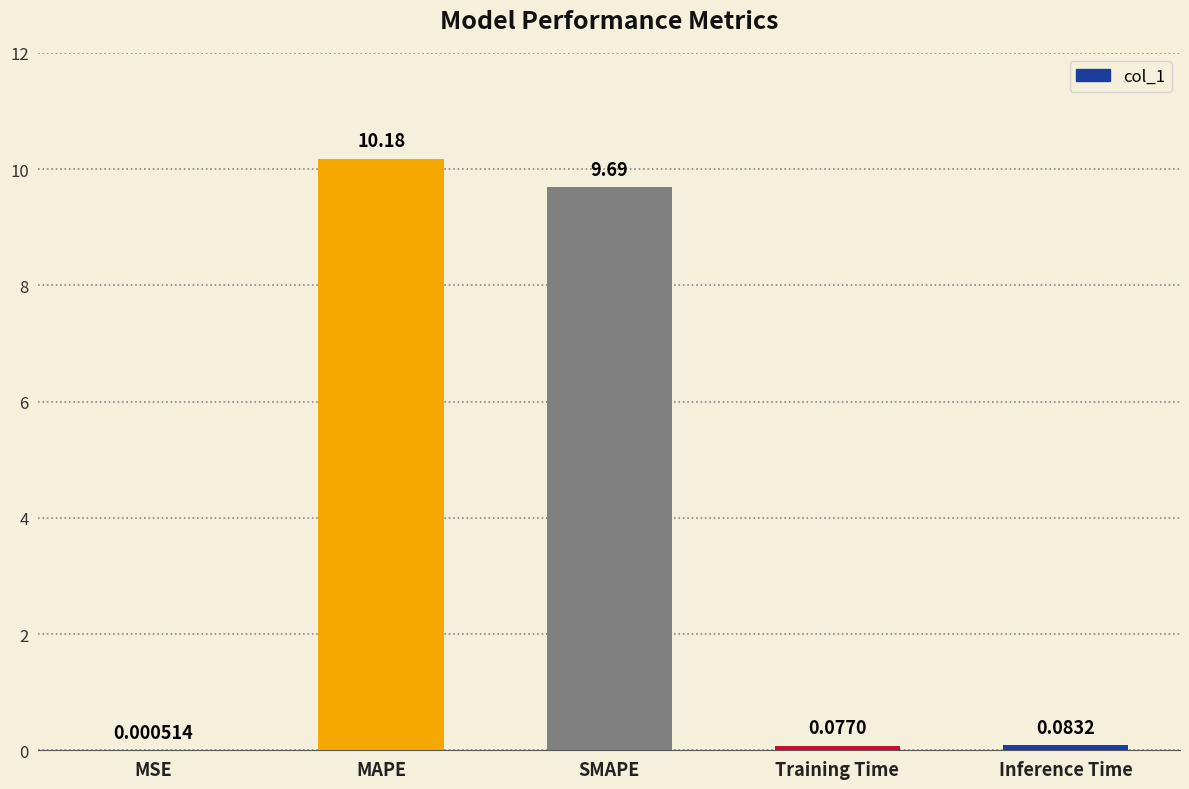

What is the sum of all values?

20.0